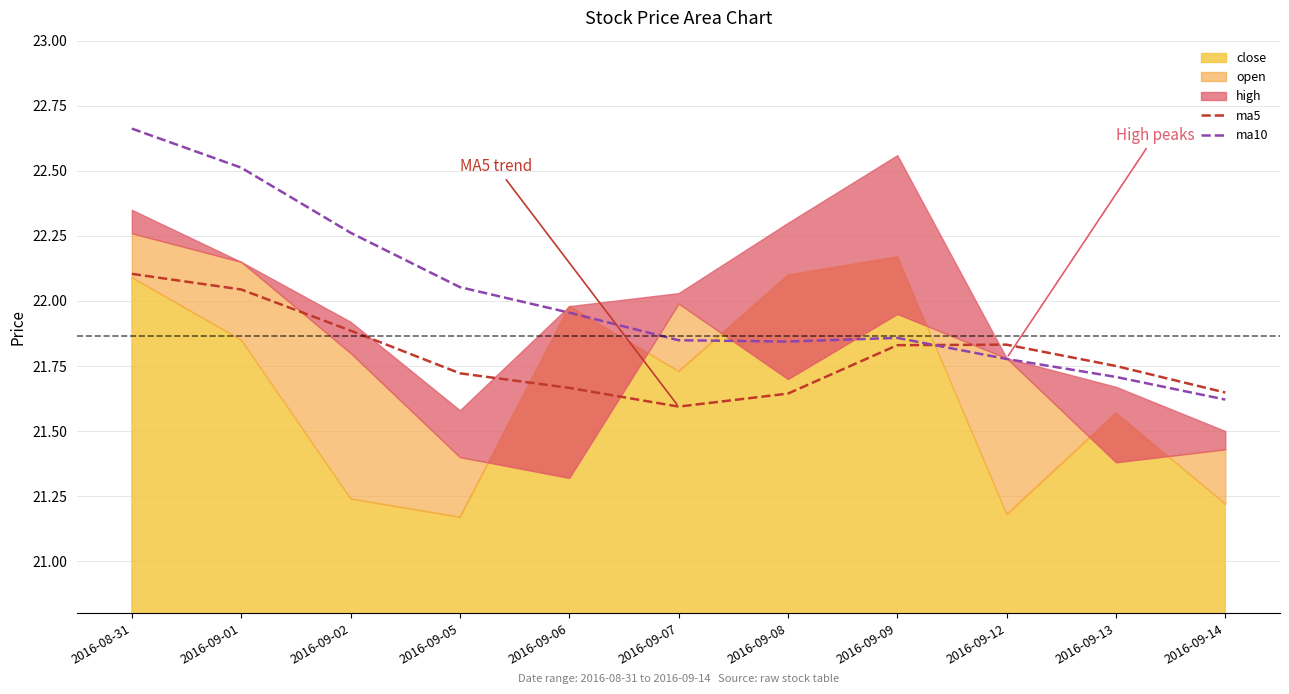

Rank the series by their maximum value, from highest to lowest.

ma10, high, open, close, ma5